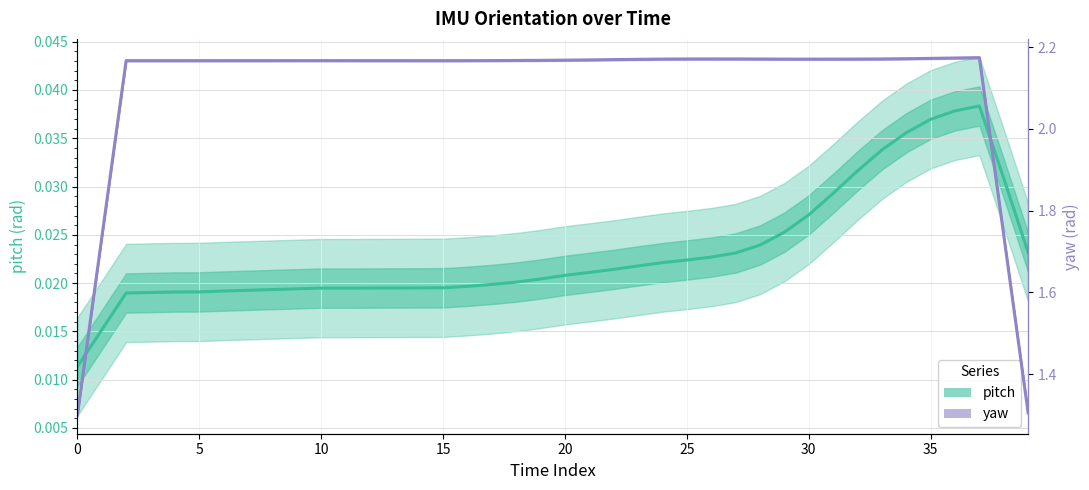

Which series has the largest range (max minus min)?

yaw